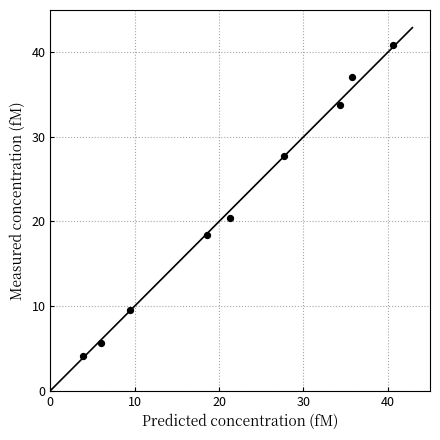

What Y value in the scatter plot is closest to 22?

20.5